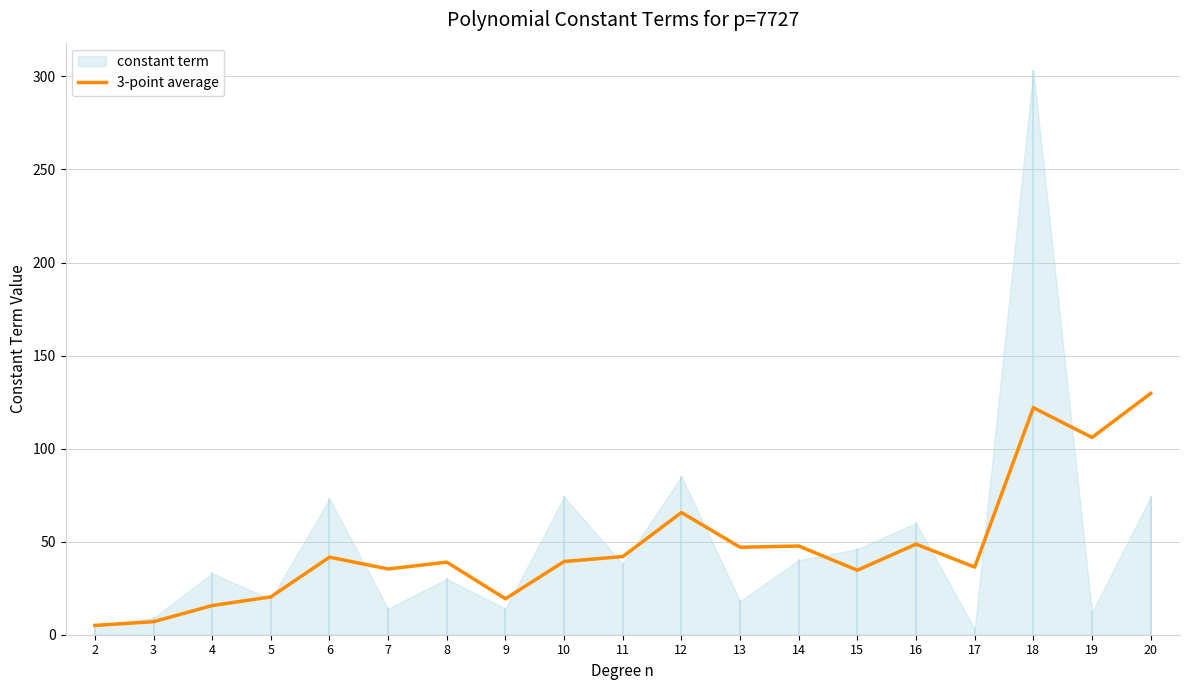

What value does the data have at 4?

15.7